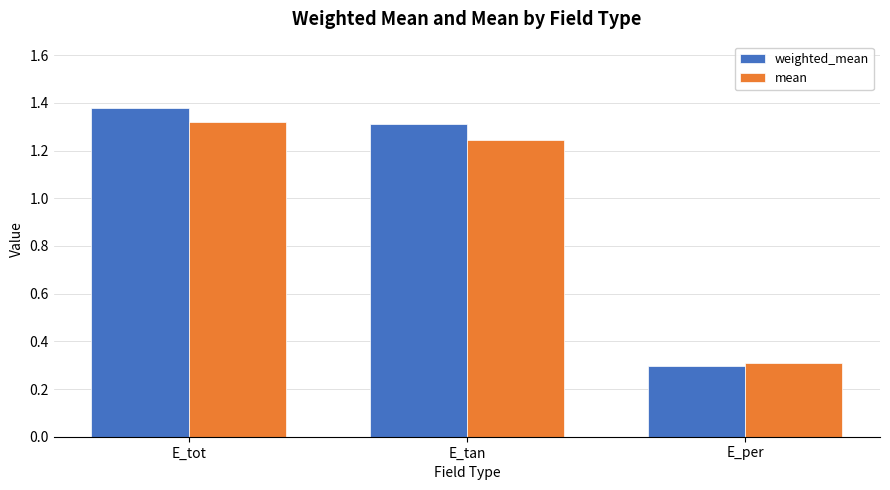

At how many categories does at least one series exceed 0?

3